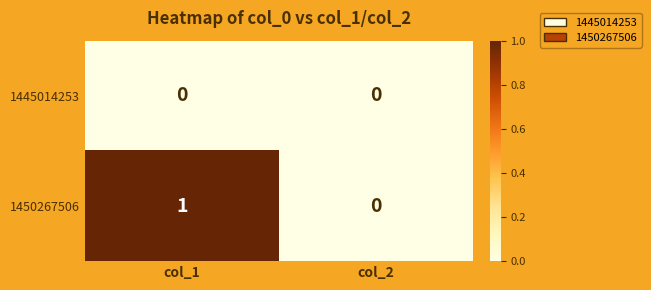

At which category is the sum across all series the highest?

col_1